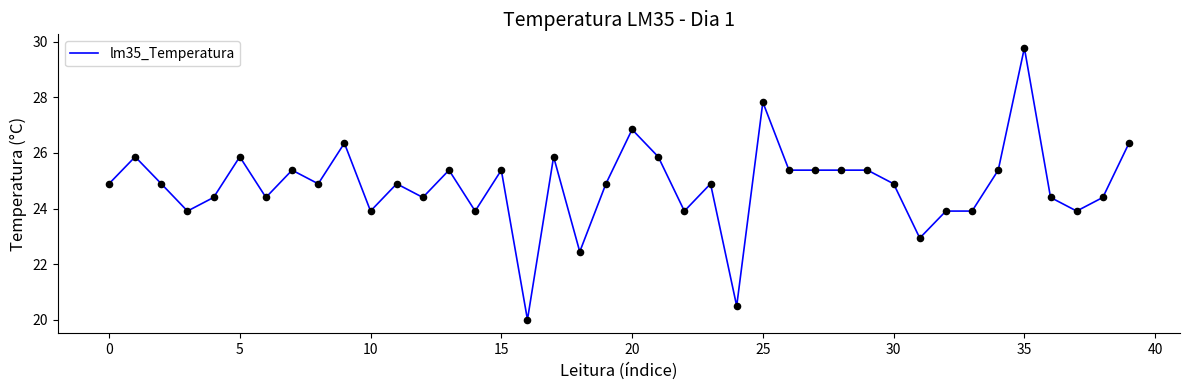

What is the greatest value displayed?

29.8